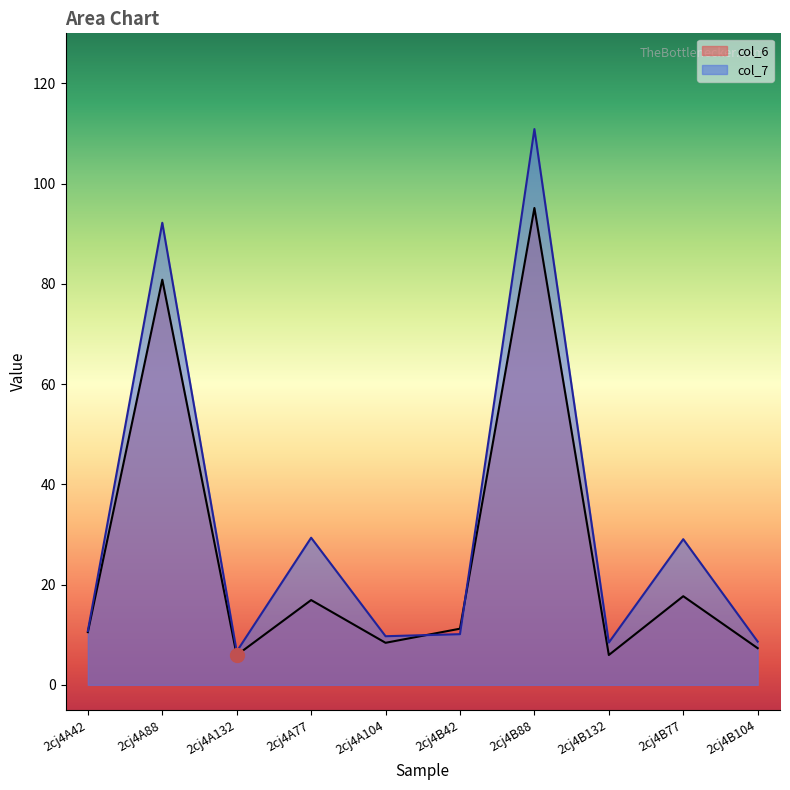

Rank the series by their maximum value, from lowest to highest.

col_6, col_7